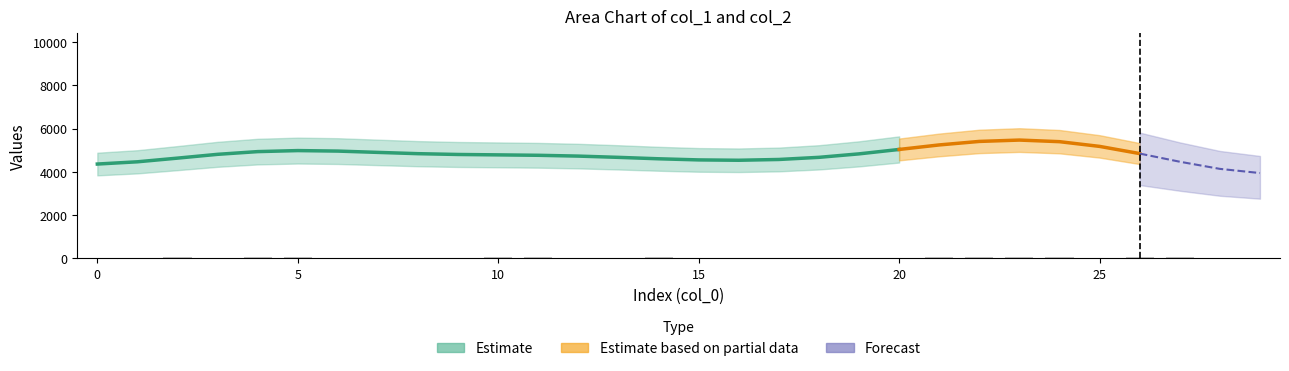

How many bars are there in total?

30